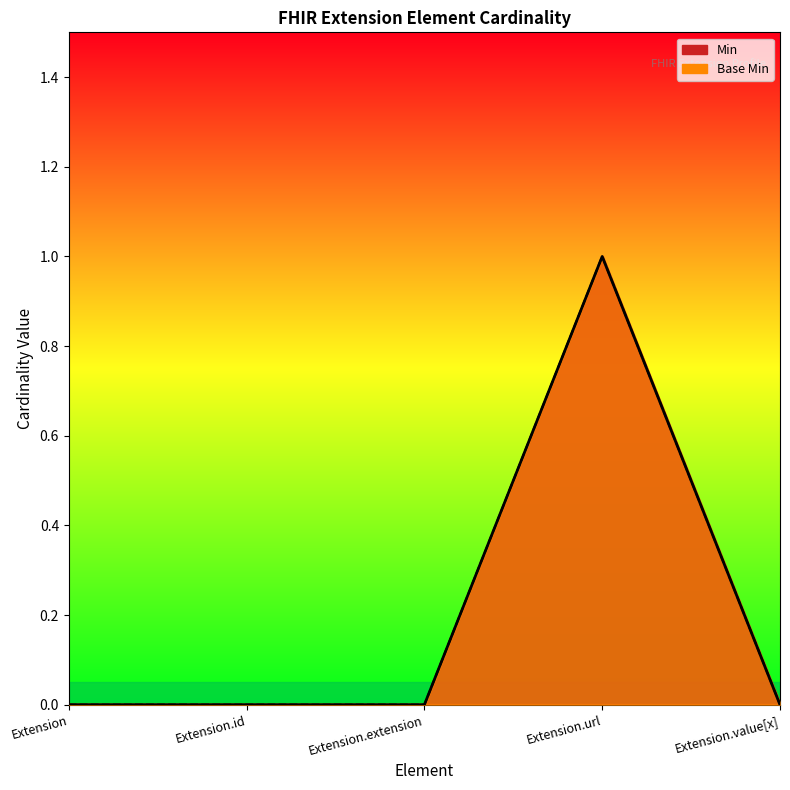

True or false: Base Min has a value of 0 at Extension.

True